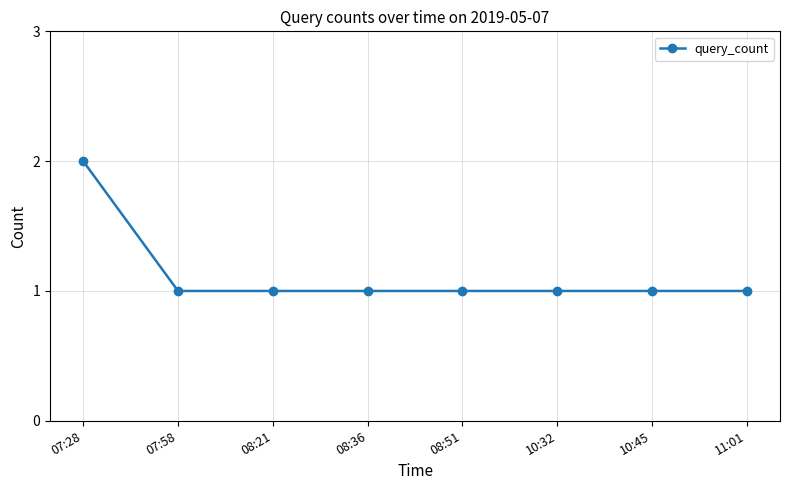

Is it true that the value at 08:36 is 1?

True